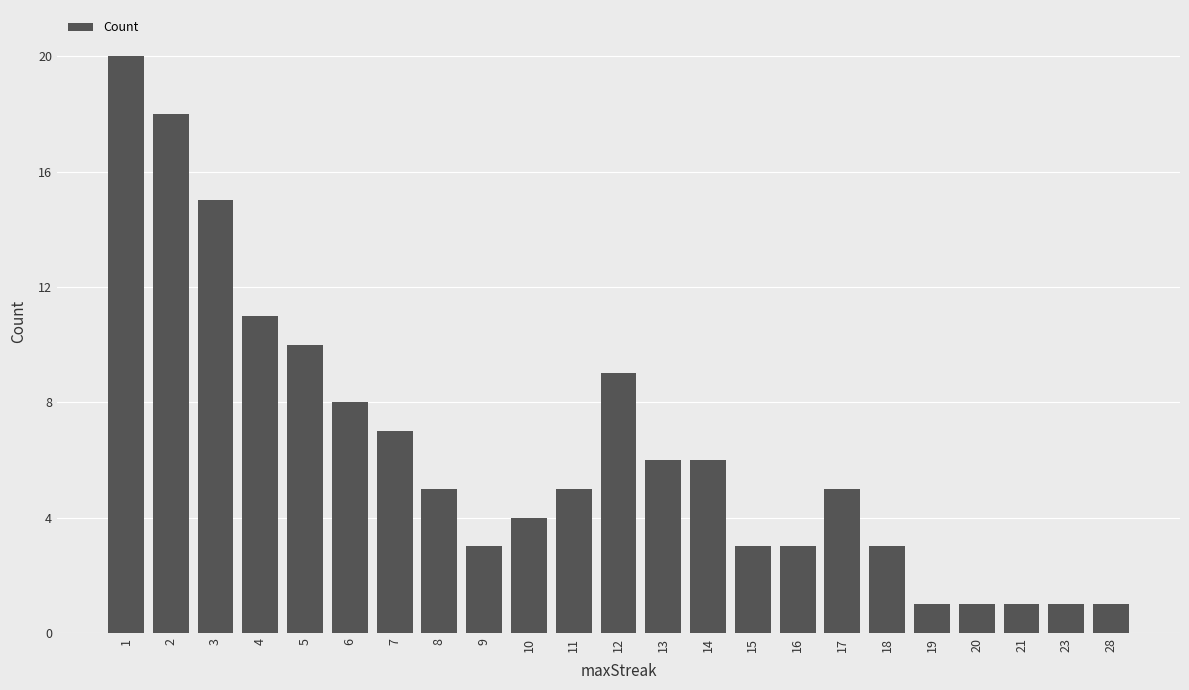

What is the difference between the values at 16 and 4?

8